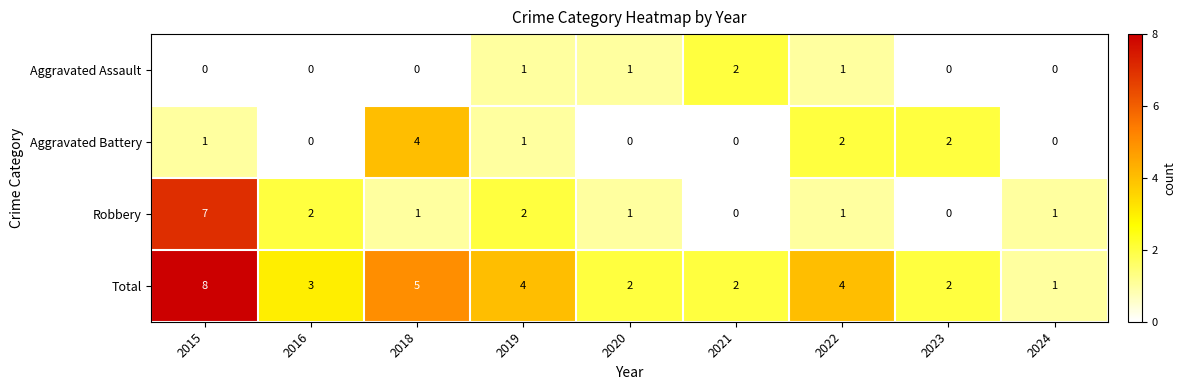

List the series in order of their overall mean, lowest first.

Aggravated Assault, Aggravated Battery, Robbery, Total